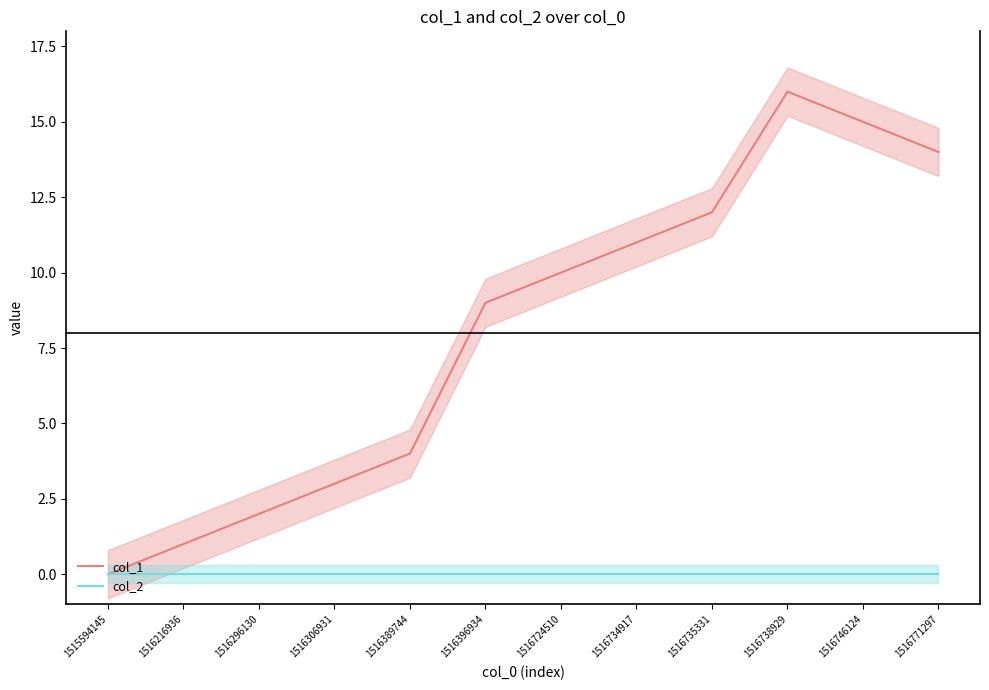

What is the value of the col_1 point at the 12th from the left?

14